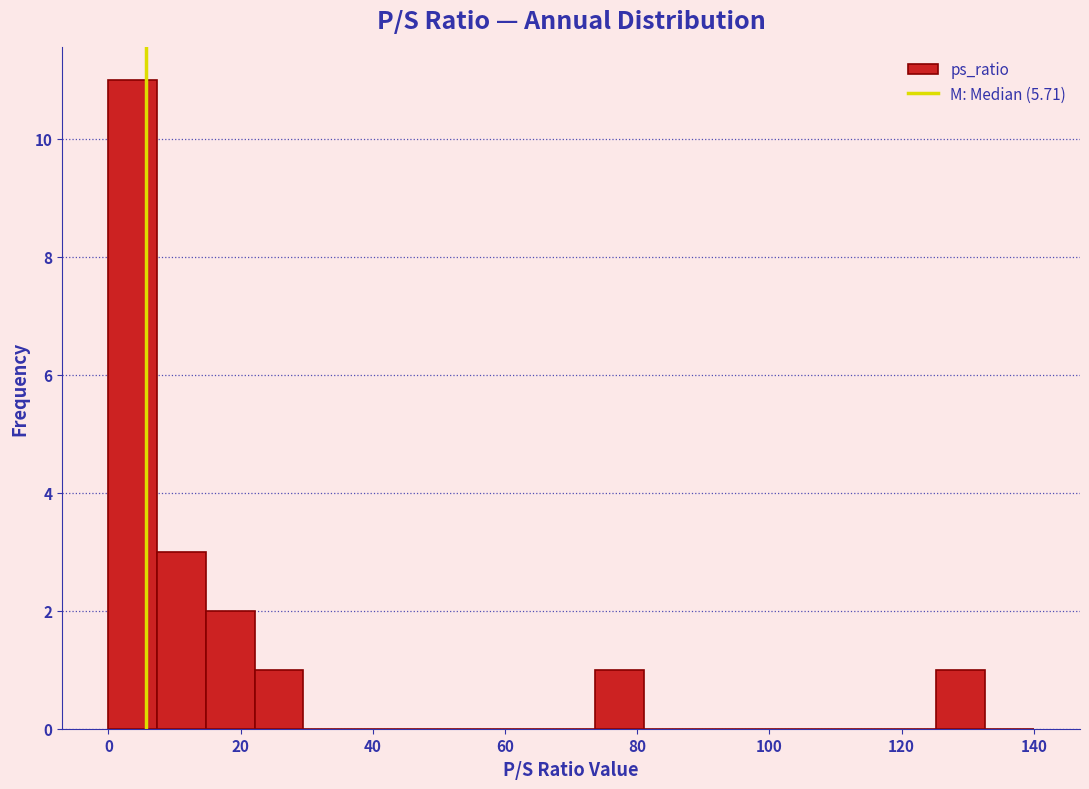

Read against the x-axis, roughly where is the centre of the tallest bar?

4